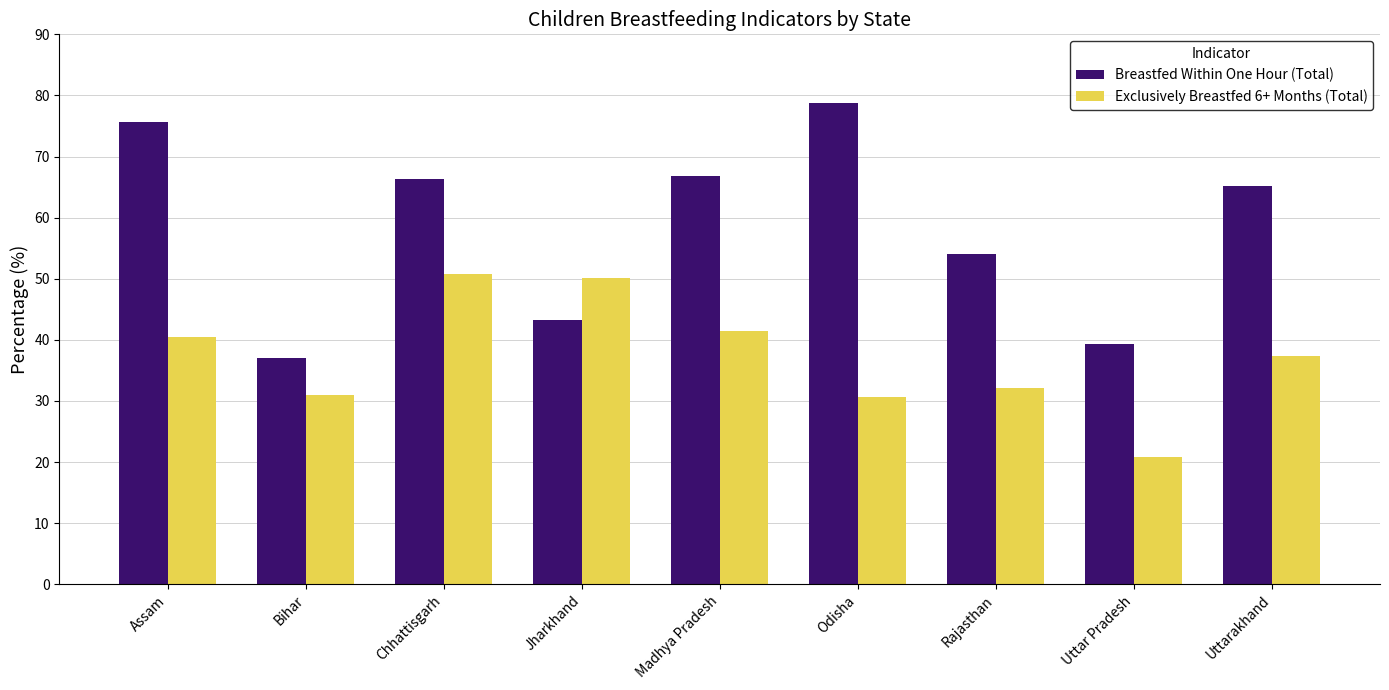

True or false: Exclusively Breastfed 6+ Months (Total) has a value of 5.3 at Uttar Pradesh.

False